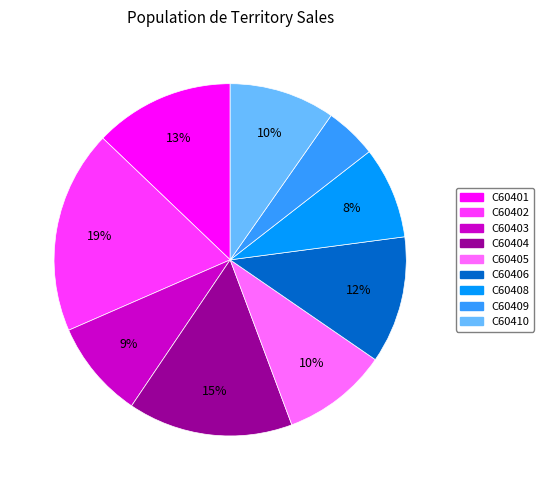

Which slice is the smallest?

C60409